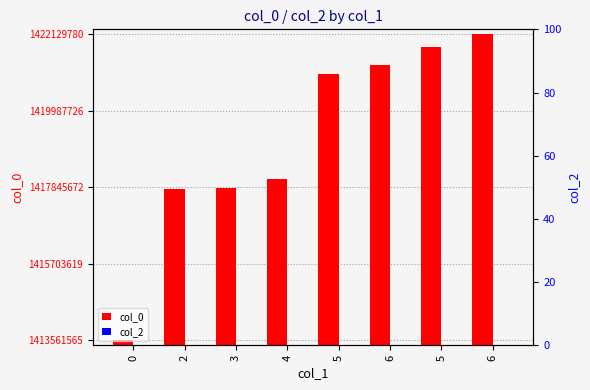

What is the label of the 2nd bar from the left?

2